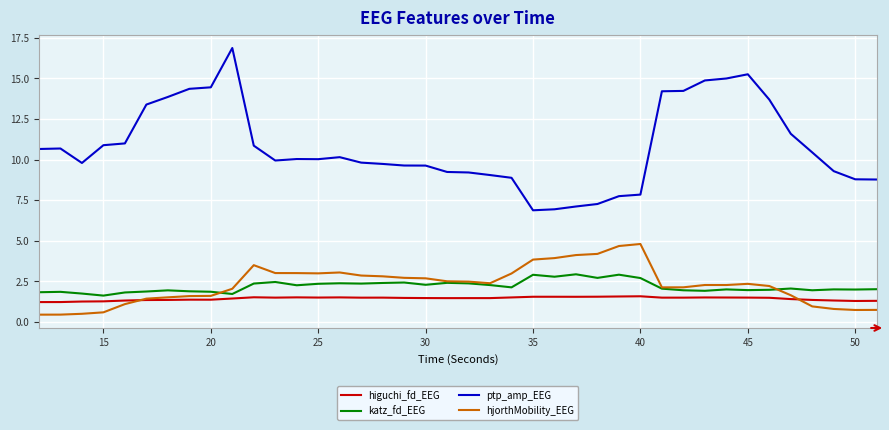

True or false: higuchi_fd_EEG and katz_fd_EEG intersect in this chart.

False